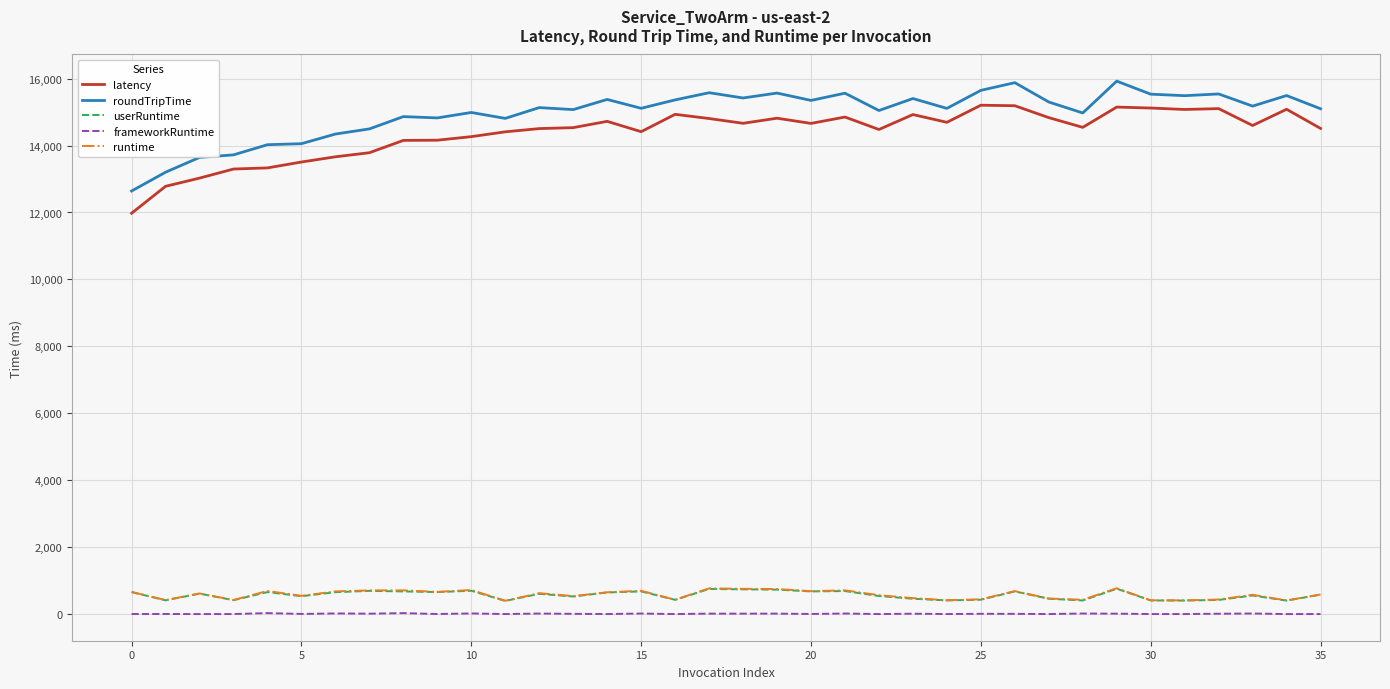

True or false: runtime and roundTripTime intersect in this chart.

False